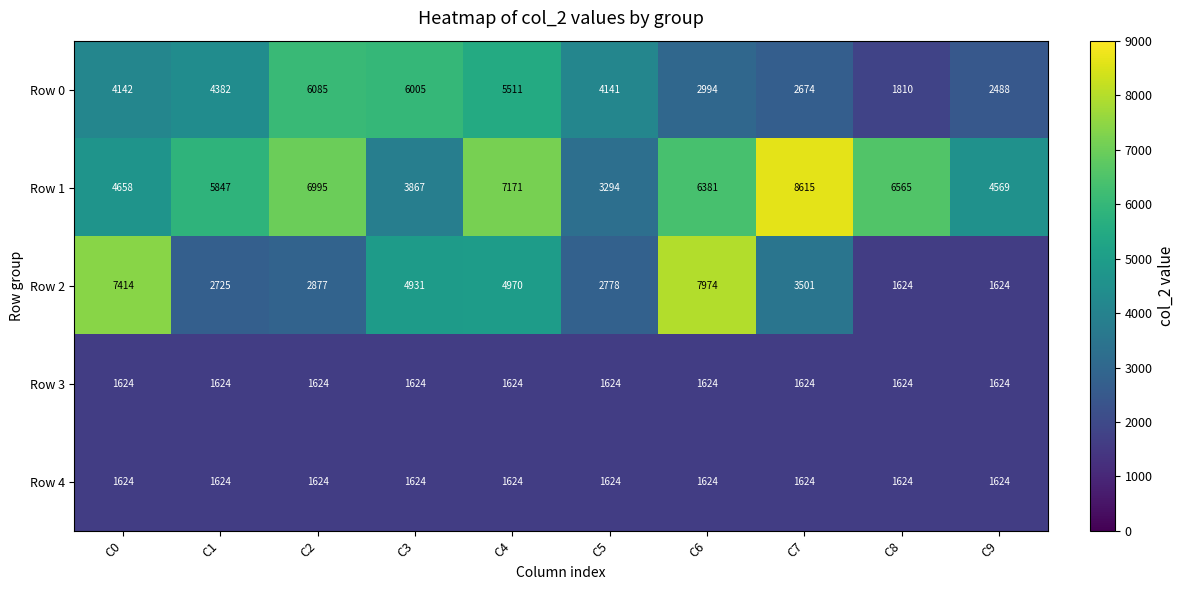

Which series has the largest range (max minus min)?

Row 2